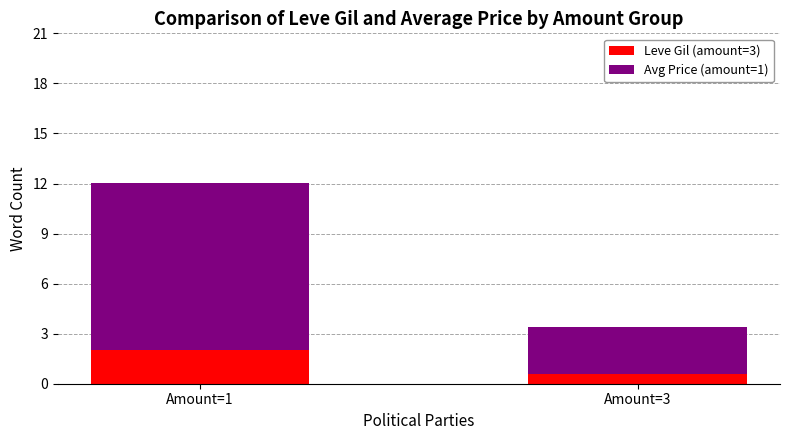

How many bars are there in total?

2